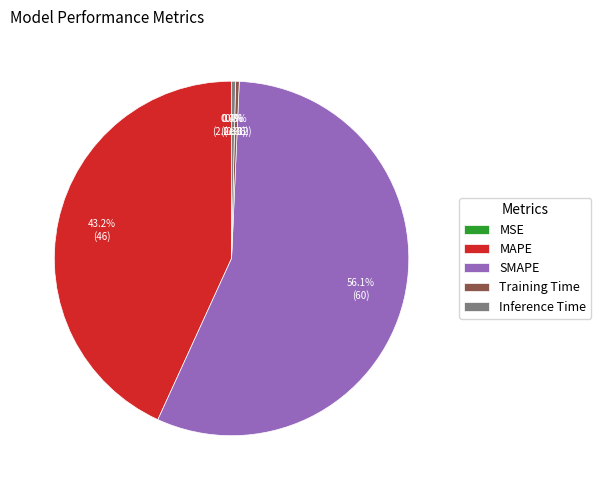

True or false: Training Time accounts for 8% of the total.

False